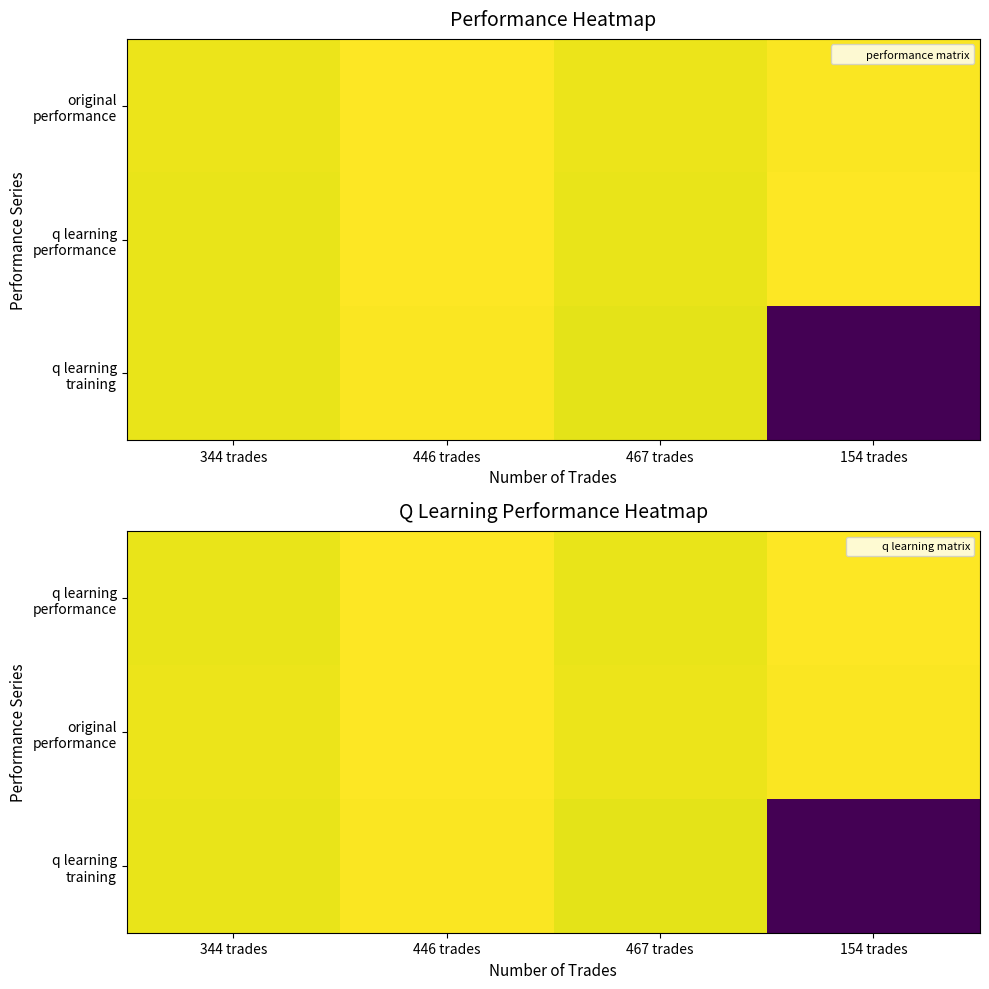

What is the sum of all q learning training values?

-49903.6